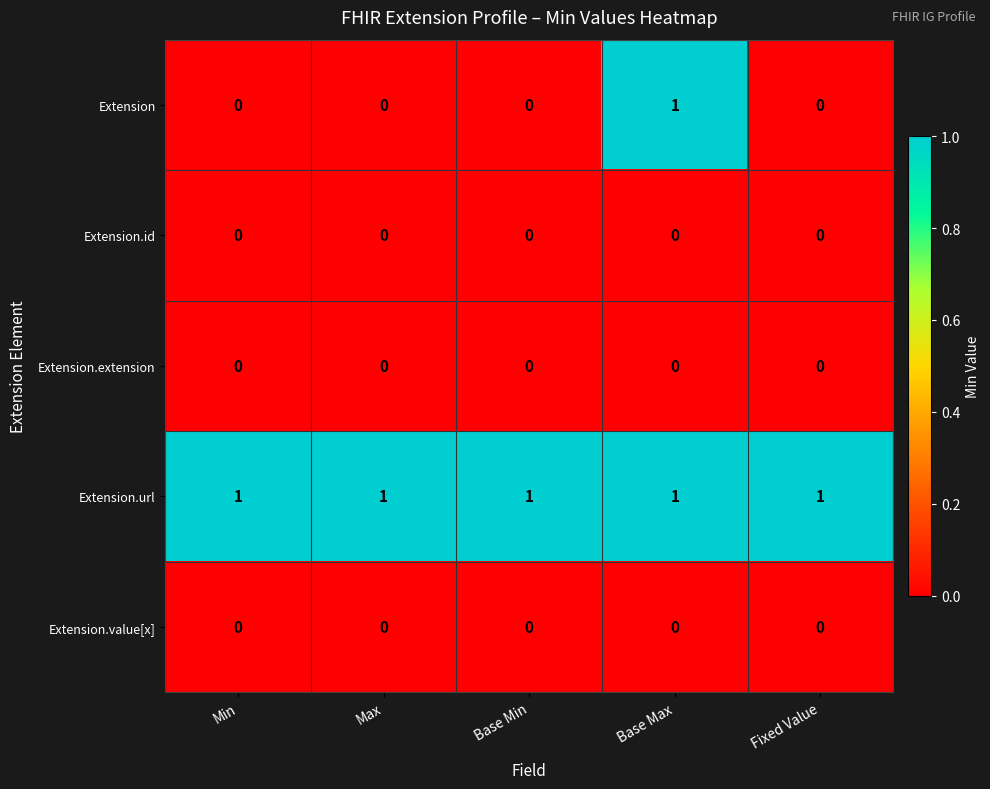

Which series has the widest spread of values?

Extension